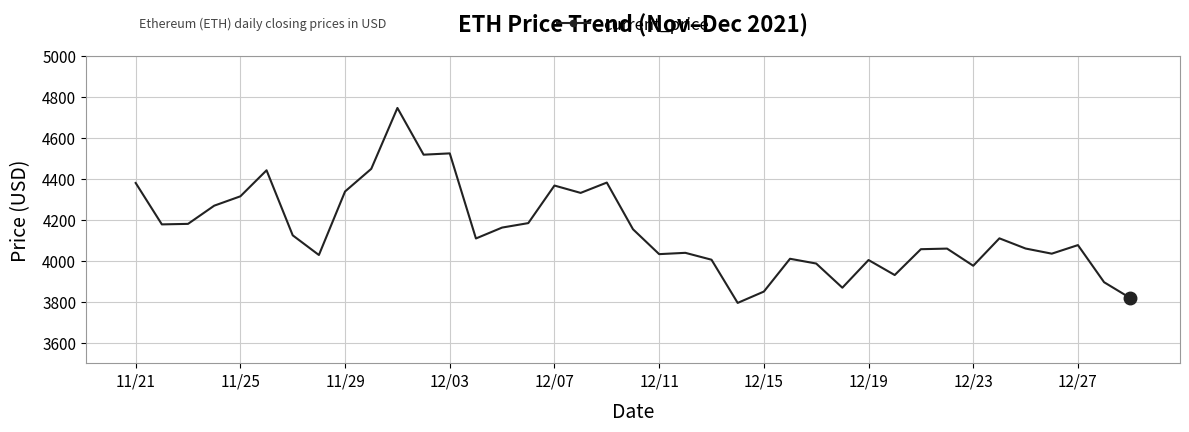

What is the sum of all values?

161789.8